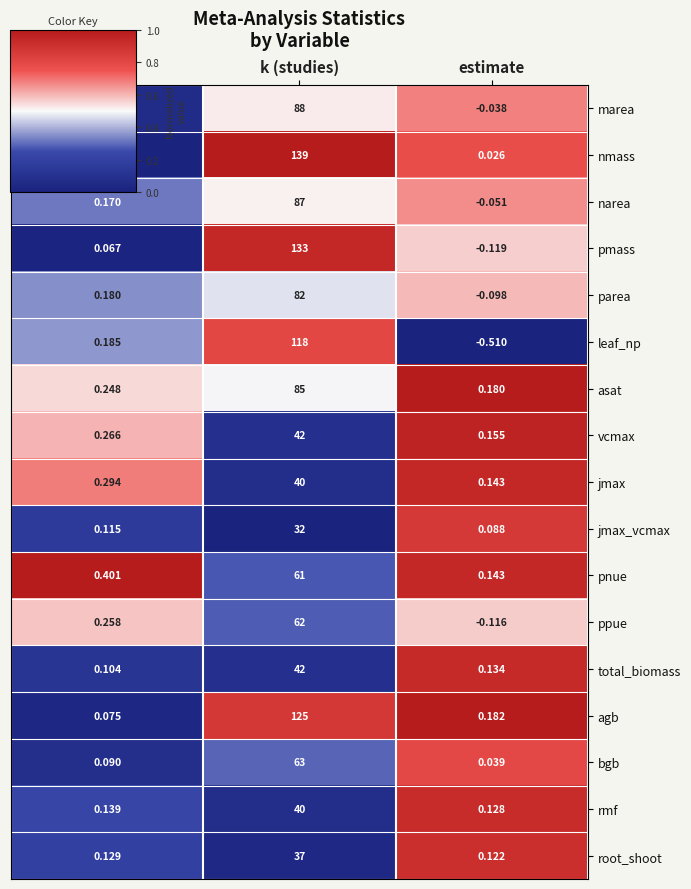

Which series has the widest spread of values?

nmass